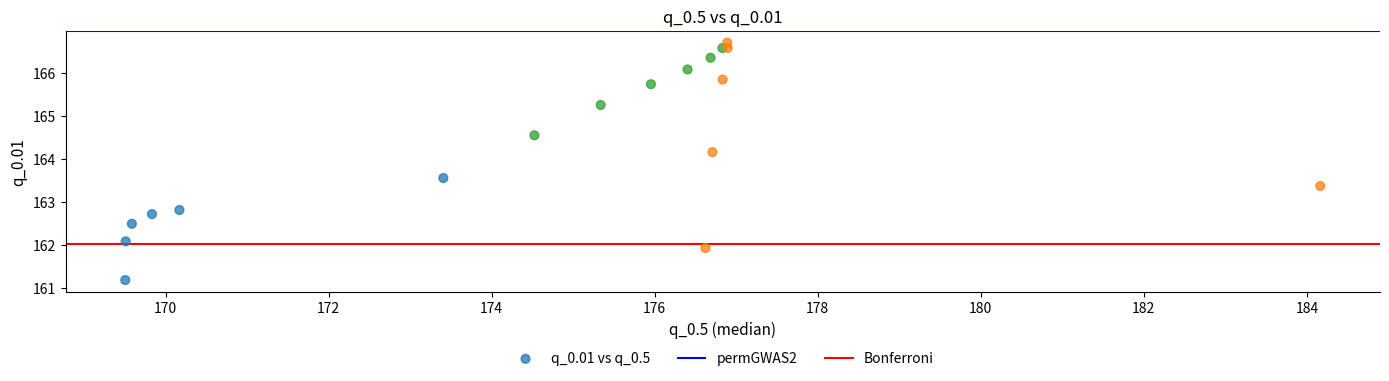

What Y value in the scatter plot is closest to 163?

162.8